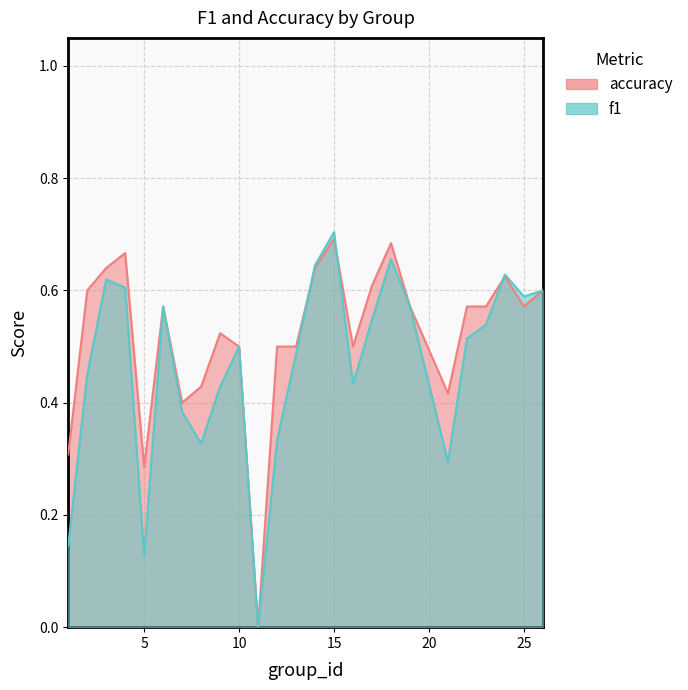

What is the value of the f1 point at the 22nd from the left?

0.5